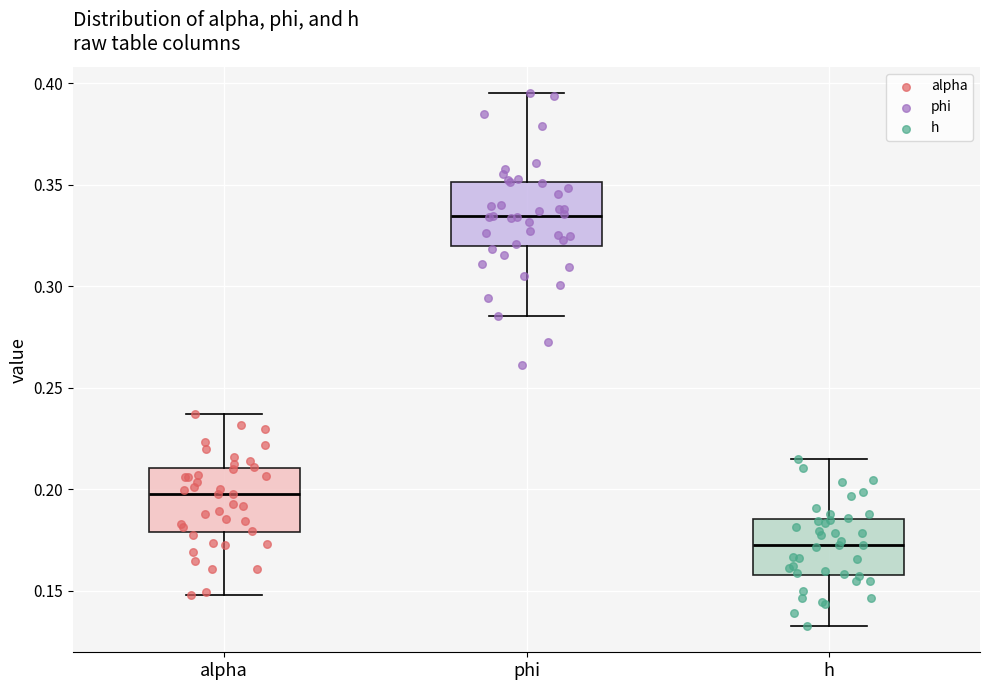

Reading left to right, transcribe this box plot: for each box, give where its median line is, the range the box spans, and where its two whiskers end, as read against the y-axis. The values are not printed on the chart, so give them approximately, as read against the axis.

alpha: median 0.200, box 0.180 to 0.210, whiskers 0.150 to 0.235
phi: median 0.335, box 0.320 to 0.350, whiskers 0.285 to 0.395
h: median 0.175, box 0.160 to 0.185, whiskers 0.135 to 0.215